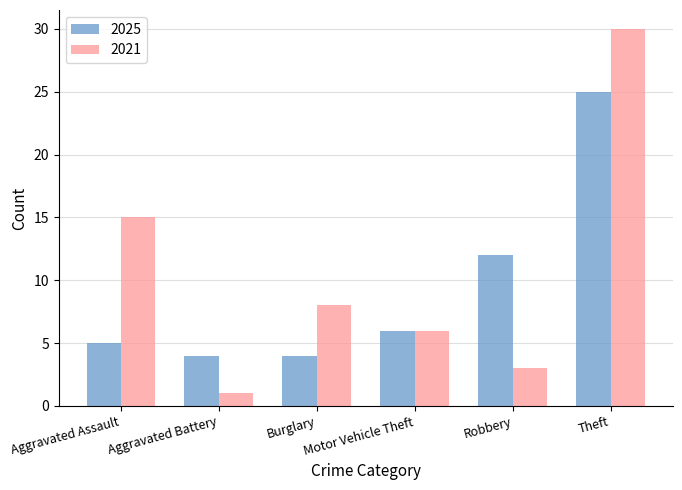

Reading left to right, extract all data points from this chart.

2025: 5	4	4	6	12	25
2021: 15	1	8	6	3	30